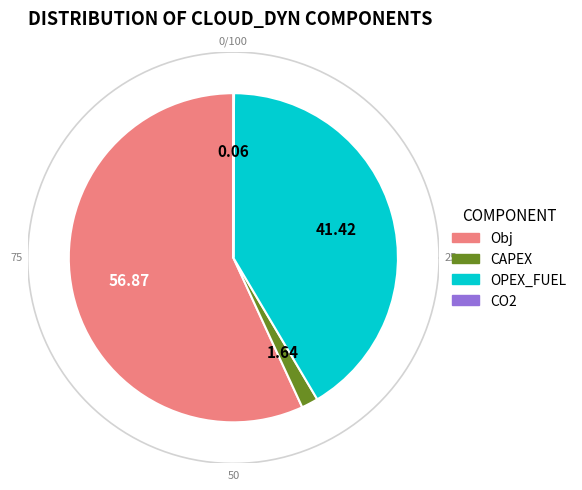

To the nearest percent, what is the combined percentage of CAPEX and OPEX_FUEL?

43%